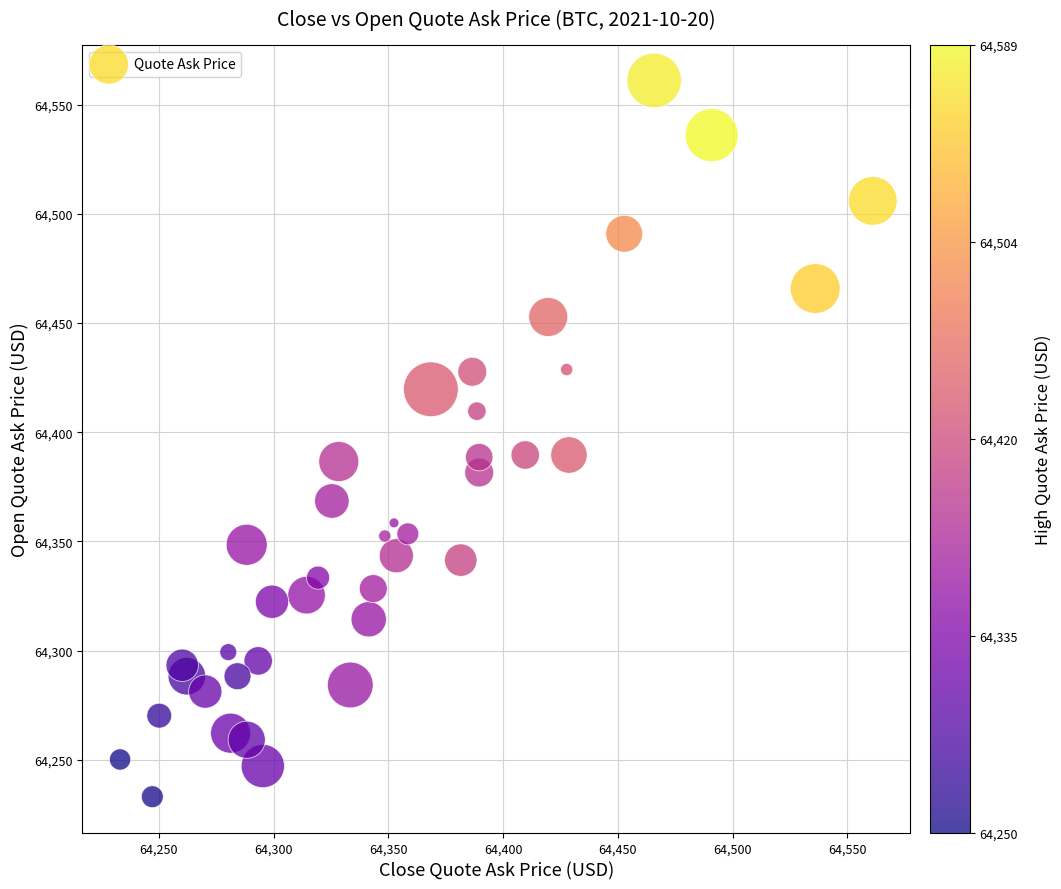

What is the range of X values (max minus min)?

328.0